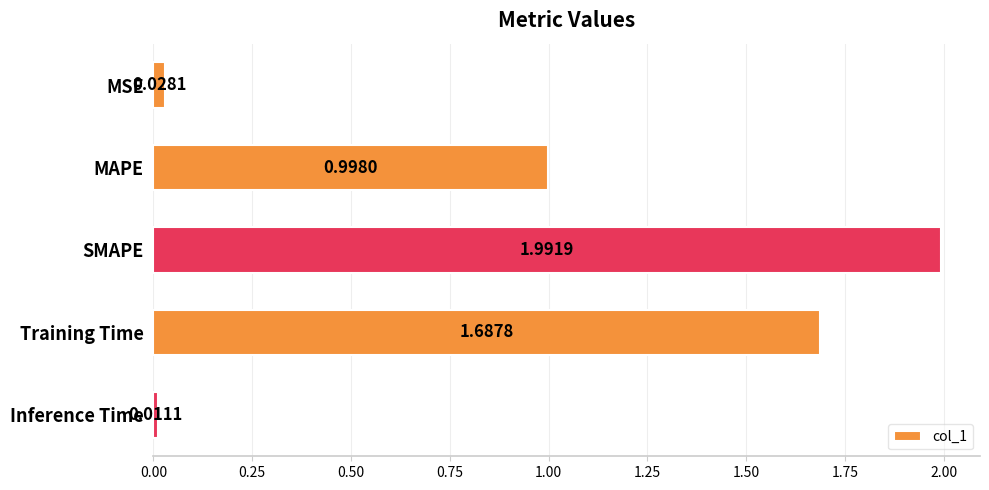

How many distinct data groups are displayed?

1